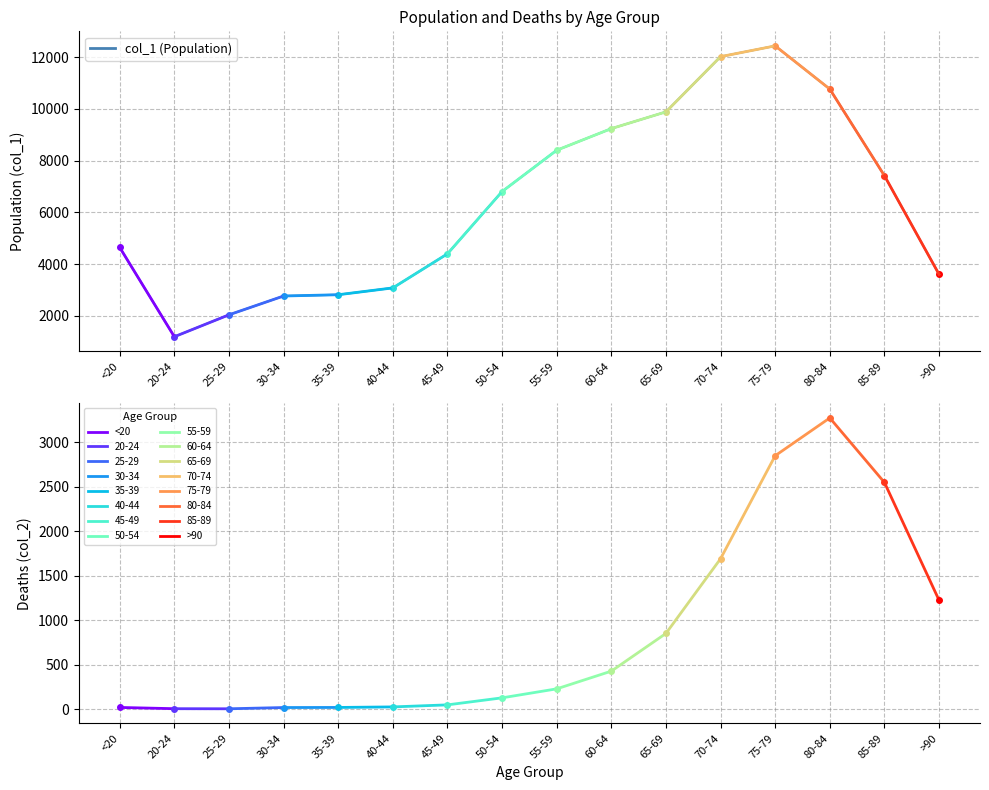

True or false: there are more than 1 points higher than both neighbors.

False